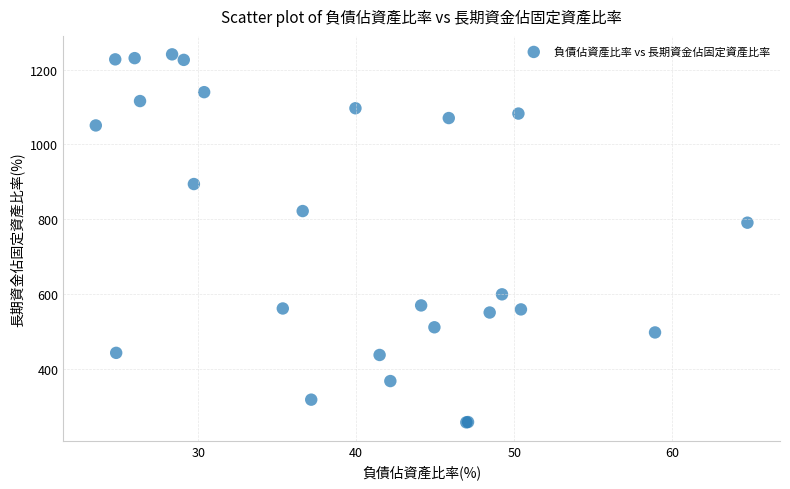

What Y value in the scatter plot is closest to 748?

790.9